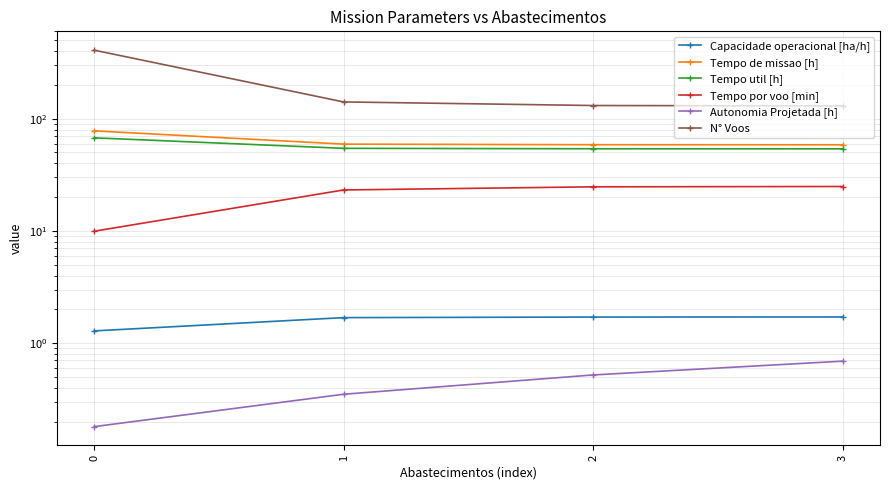

What is the difference between the highest and lowest values at 0?

407.8